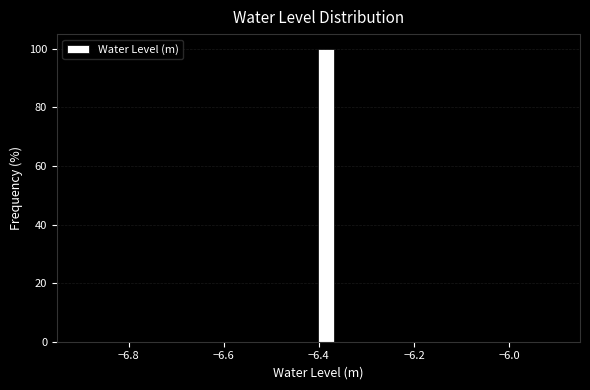

Around what value on the x-axis is the tallest bar? Give the approximate position of its centre, as read against the axis.

-6.38